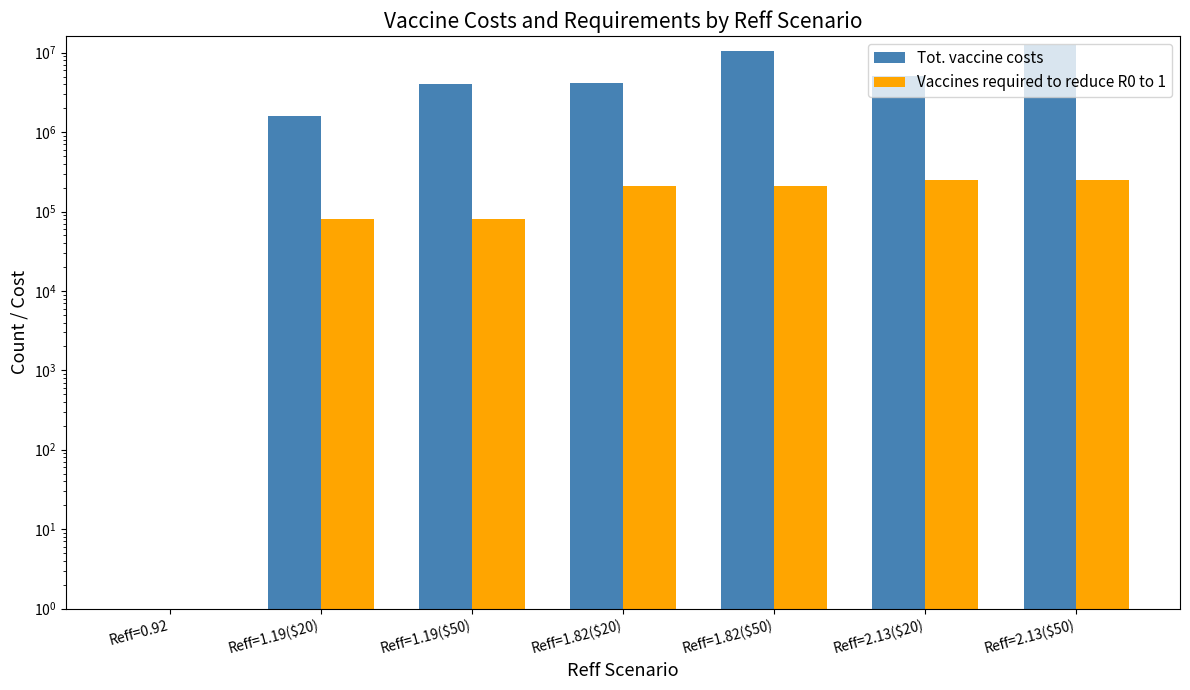

At Reff=1.19($20), list the series in order from largest to smallest.

Tot. vaccine costs, Vaccines required to reduce R0 to 1